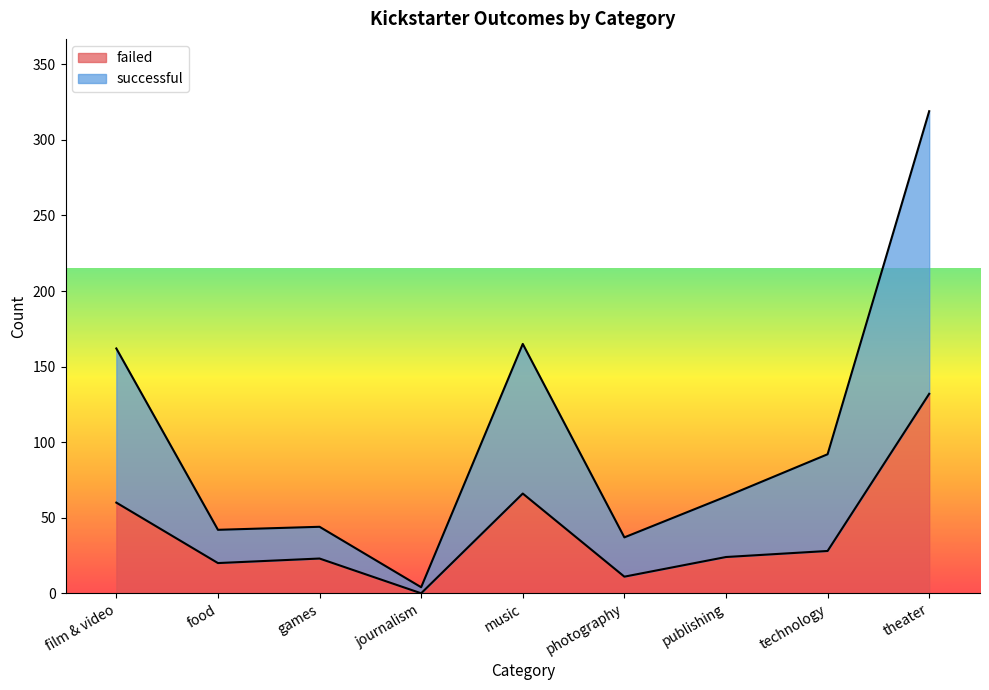

What is the sum of all failed values?

364